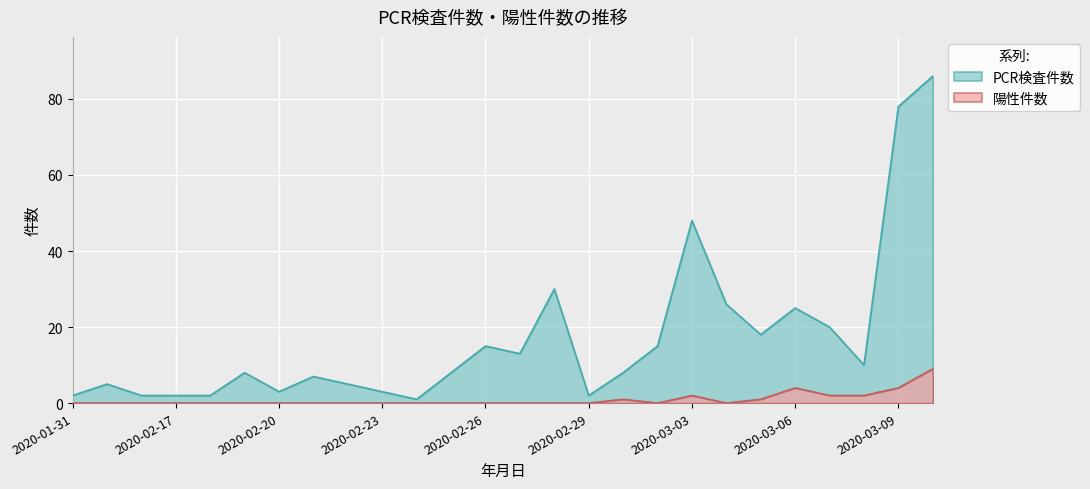

Rank the series by their maximum value, from lowest to highest.

陽性件数, PCR検査件数